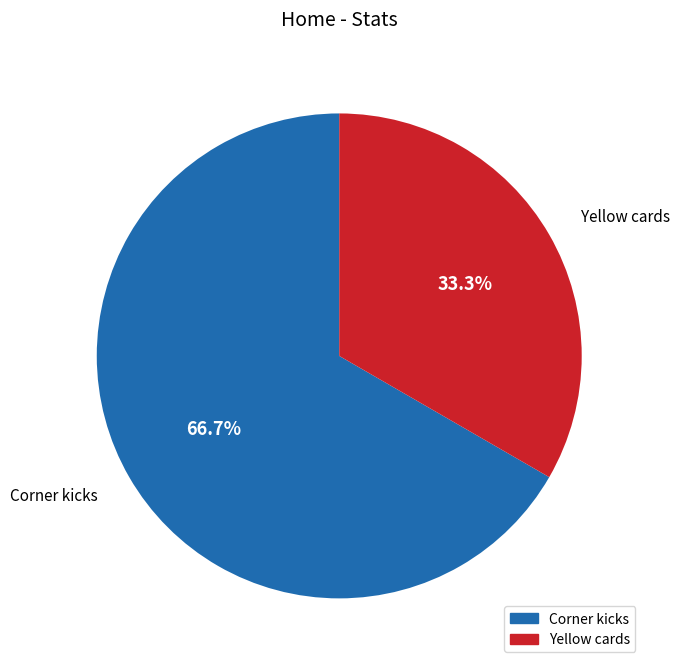

Do Corner kicks and Yellow cards together represent more than half of the pie?

Yes